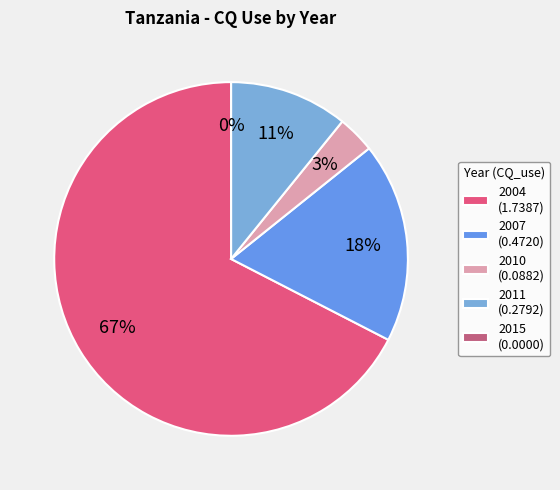

Which slice represents more than half of the pie?

2004